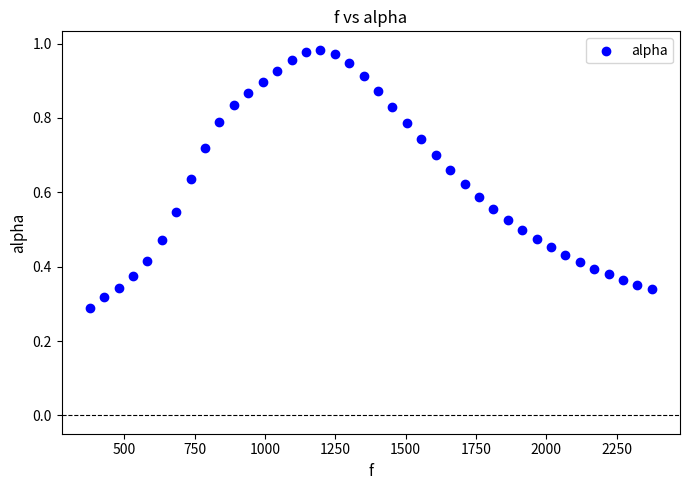

What is the range of X values (max minus min)?

1998.3